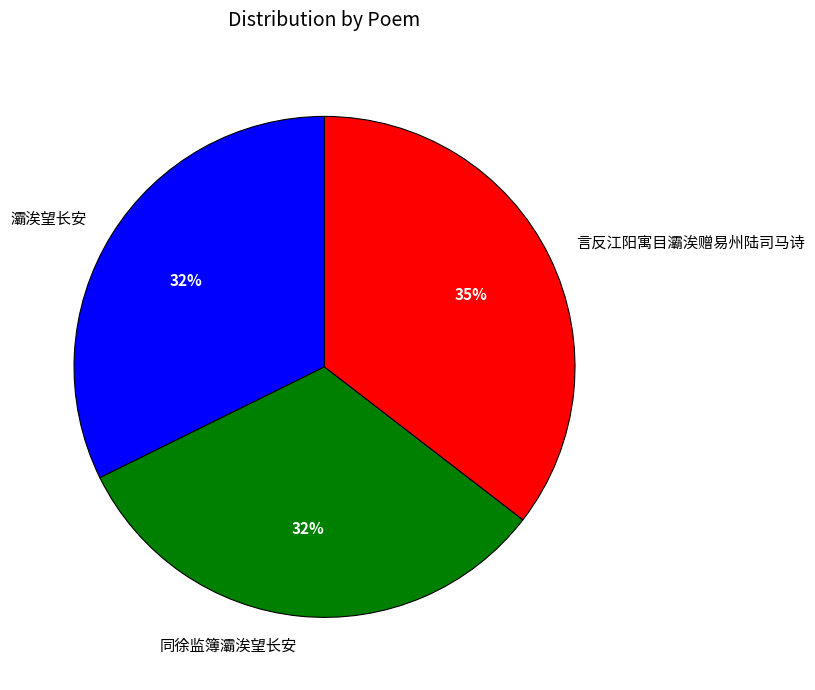

To the nearest percent, what portion does 同徐监簿灞涘望长安 represent?

32%